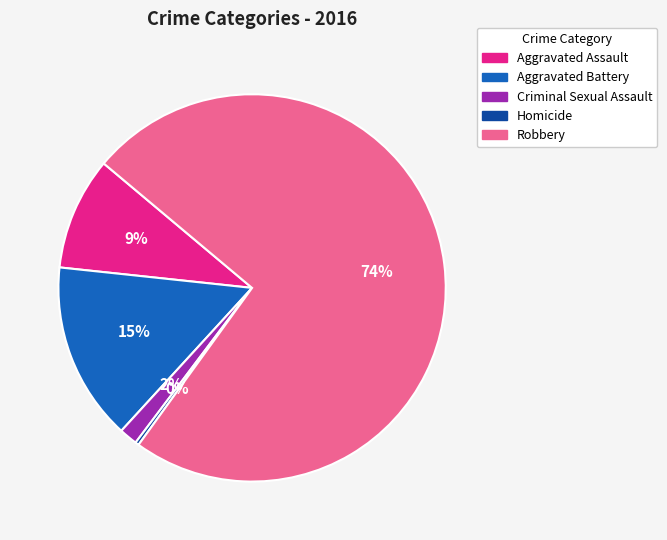

To the nearest percent, what is the difference between the largest and smallest slice percentages?

74%